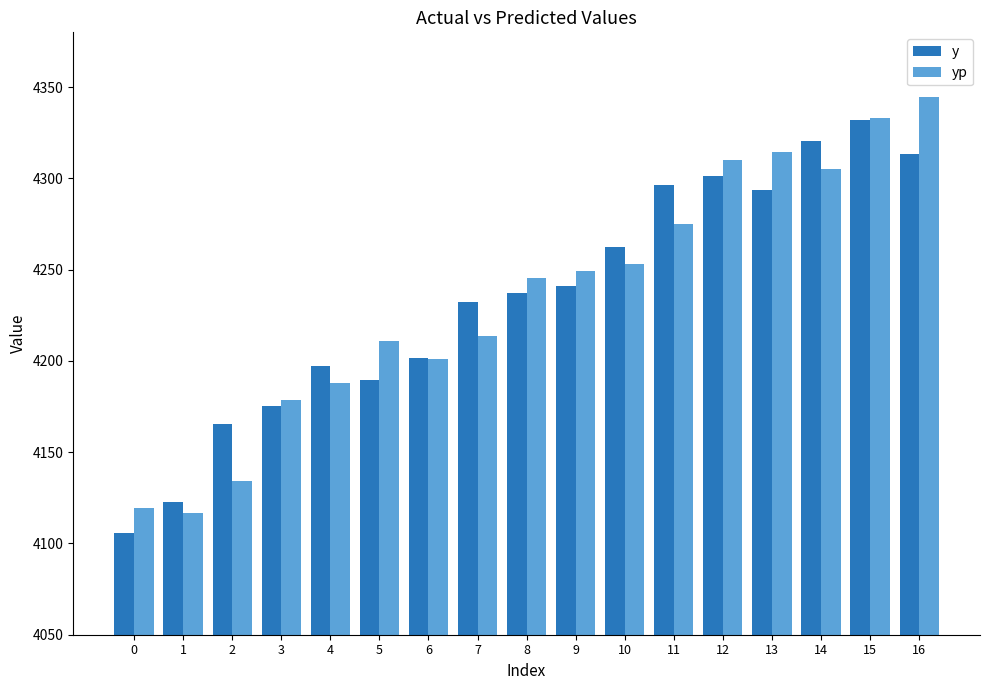

Reading left to right, extract all data points from this chart.

y: 4105.8	4122.5	4165.3	4175.1	4197.3	4189.7	4201.6	4232.2	4237.2	4241.2	4262.4	4296.3	4301.4	4293.7	4320.2	4331.7	4313.2
yp: 4119.2	4116.5	4134.2	4178.7	4188.1	4210.7	4201.3	4213.6	4245.4	4249.5	4253.1	4275.1	4310.0	4314.4	4305.1	4333.0	4344.4